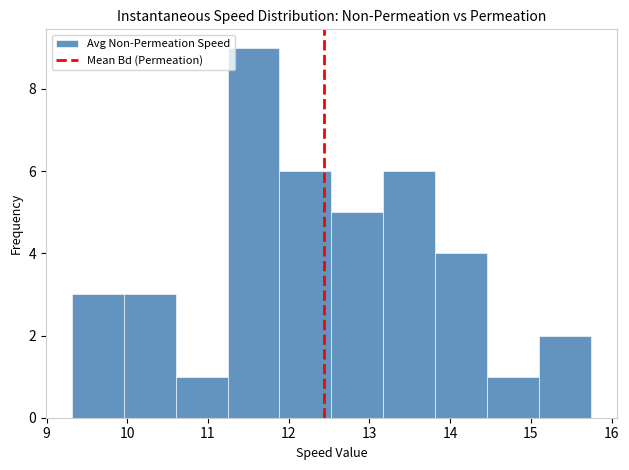

Reading left to right, transcribe this chart: for each bar, give the range it covers on the x-axis and its height. Neither the bar edges nor the heights are printed on the chart, so give them approximately, as read against the axes.

9.3 to 10.0: 3
10.0 to 10.6: 3
10.6 to 11.2: 1
11.2 to 11.9: 9
11.9 to 12.5: 6
12.5 to 13.2: 5
13.2 to 13.8: 6
13.8 to 14.5: 4
14.5 to 15.1: 1
15.1 to 15.7: 2